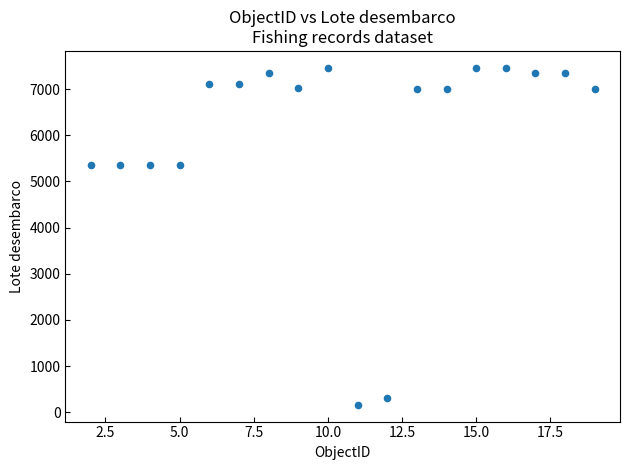

What is the range of X values (max minus min)?

17